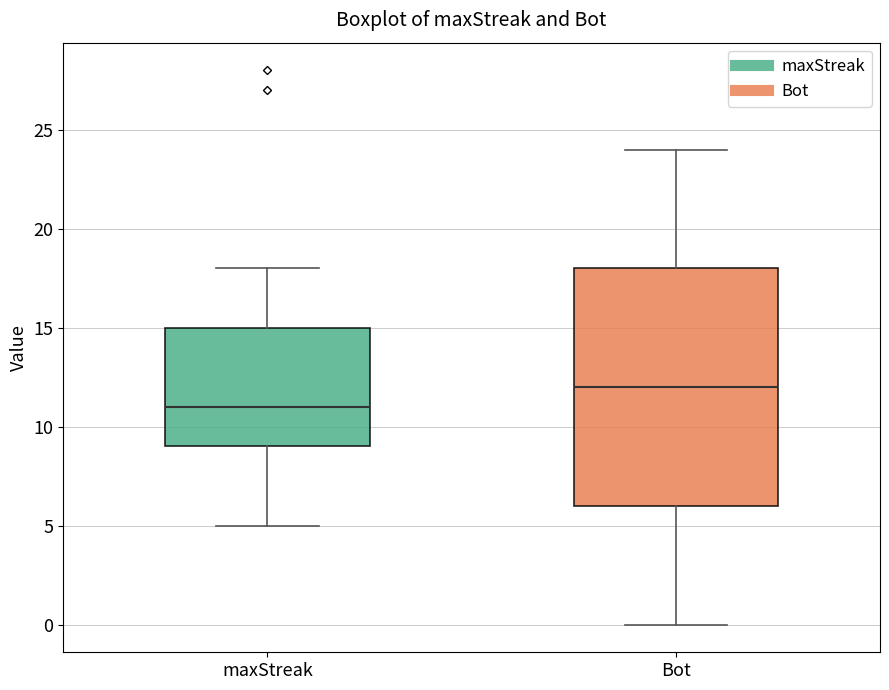

Where does the lower whisker of the box for Bot end on the y-axis? The values are not printed on the chart, so give them approximately, as read against the axis.

0